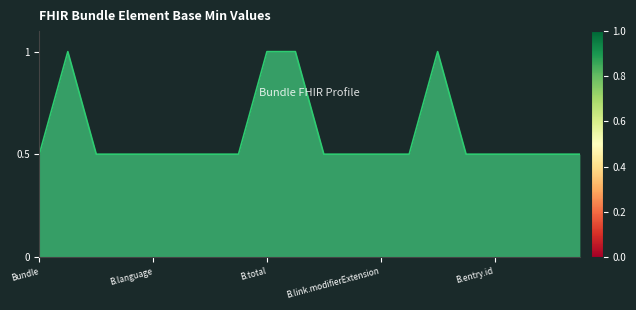

What is the smallest value displayed?

0.5